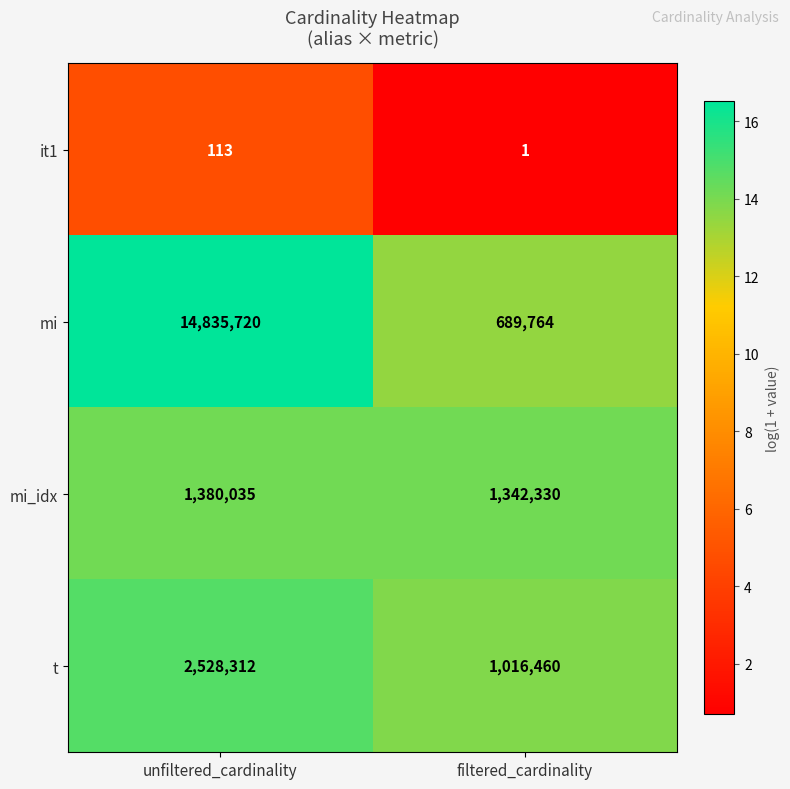

The value of mi_idx at unfiltered_cardinality is 654970. True or false?

False